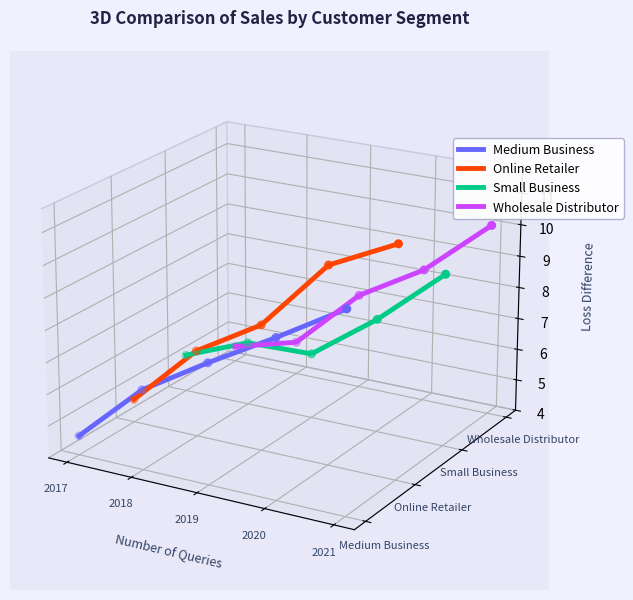

Which series reaches the maximum Y coordinate?

Wholesale Distributor